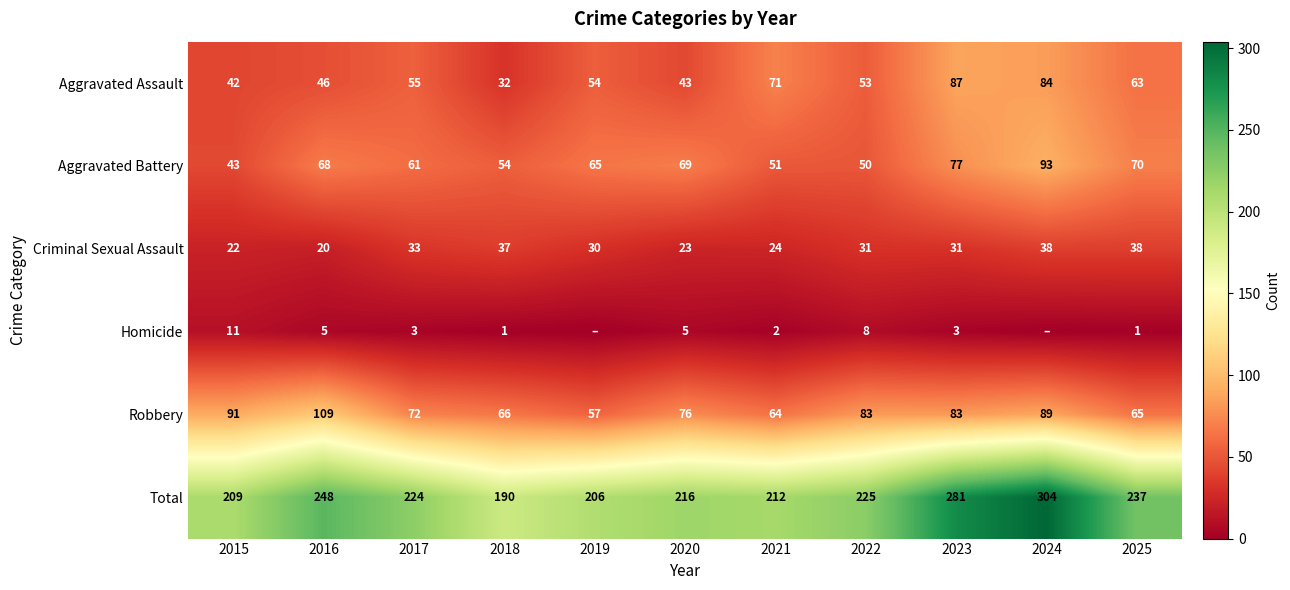

Is the value of Homicide at 2018 greater than the value of Robbery at 2019?

No